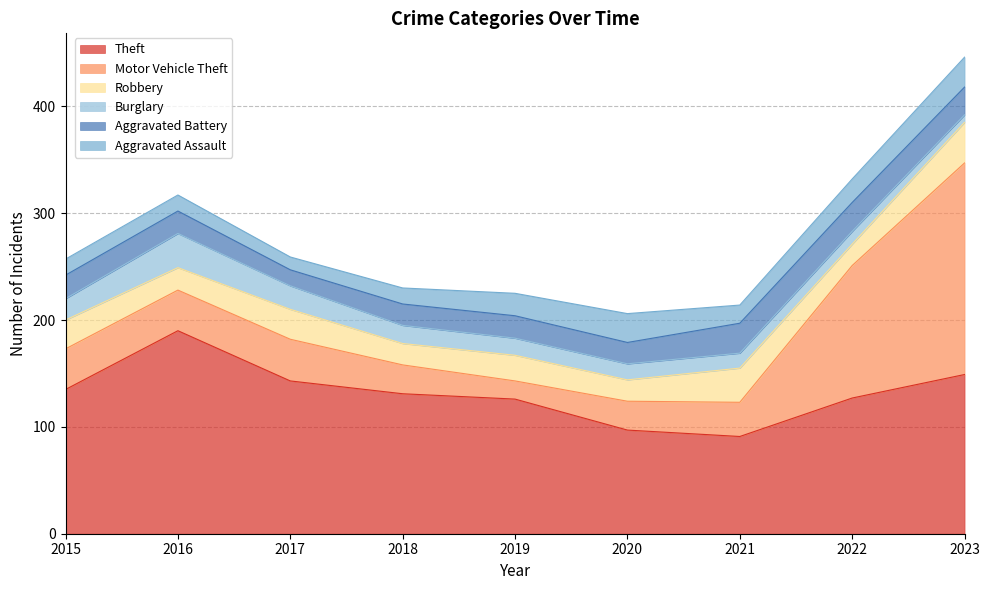

What are all the series names shown in the legend?

Theft, Motor Vehicle Theft, Robbery, Burglary, Aggravated Battery, Aggravated Assault